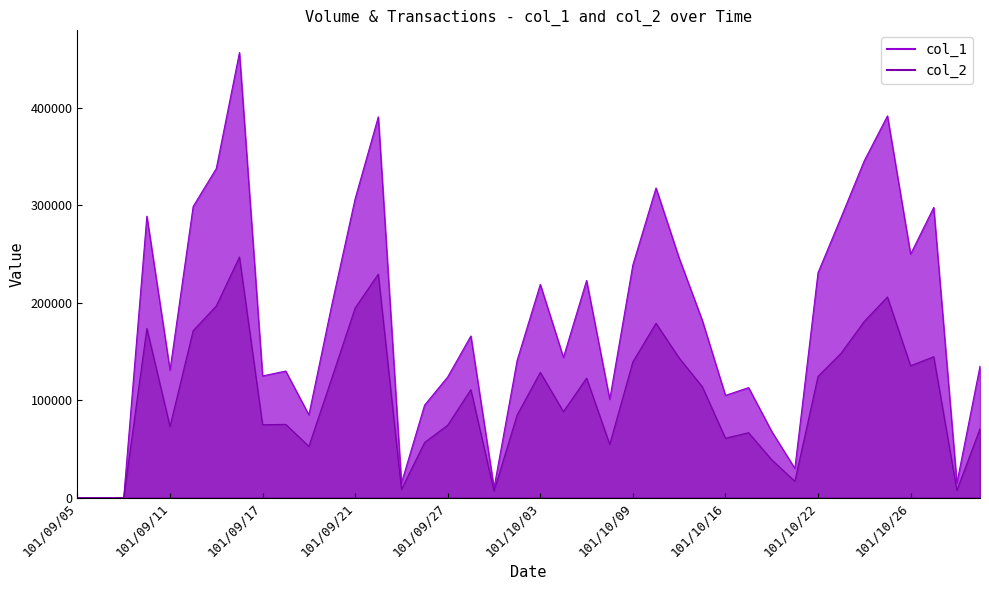

How many interior local valleys does the col_1 series have?

11